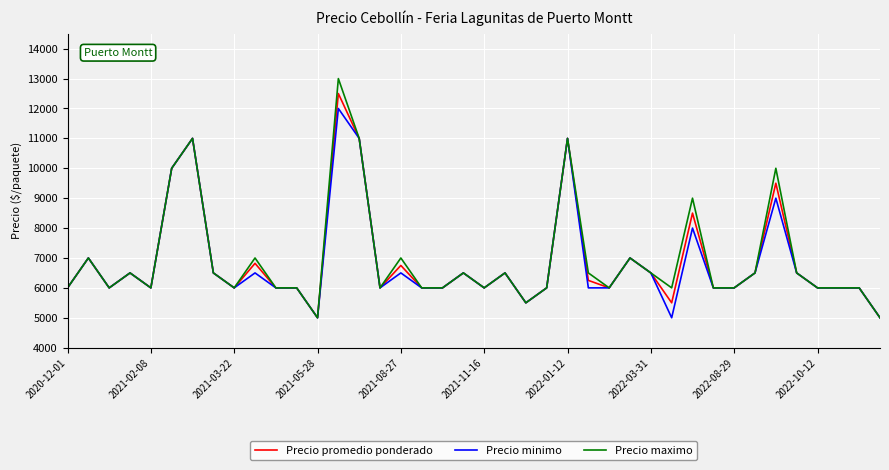

What is the smallest value displayed?

5000